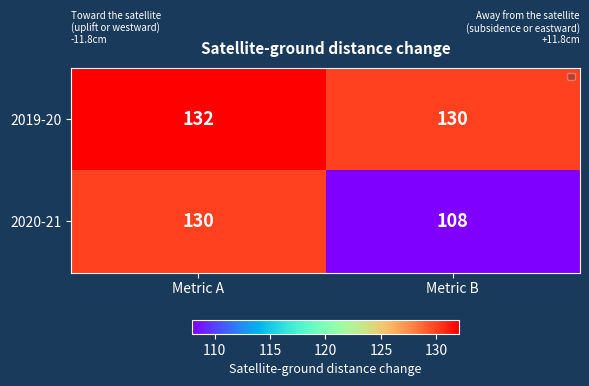

List the series in order of their overall mean, highest first.

2019-20, 2020-21